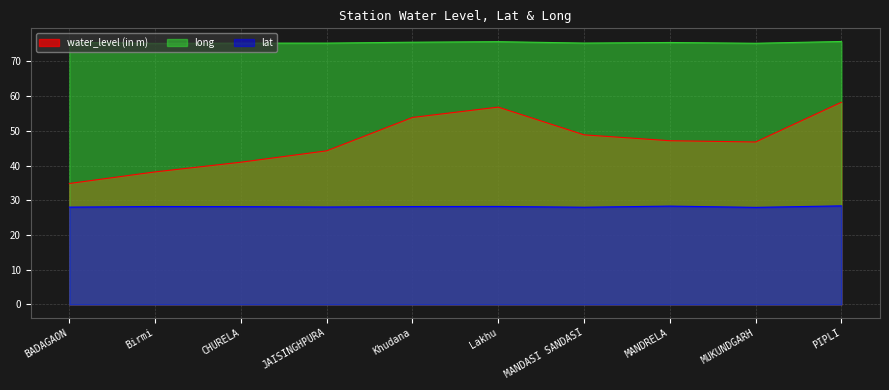

What is the sum of the water_level (in m) values at PIPLI and CHURELA?

99.2